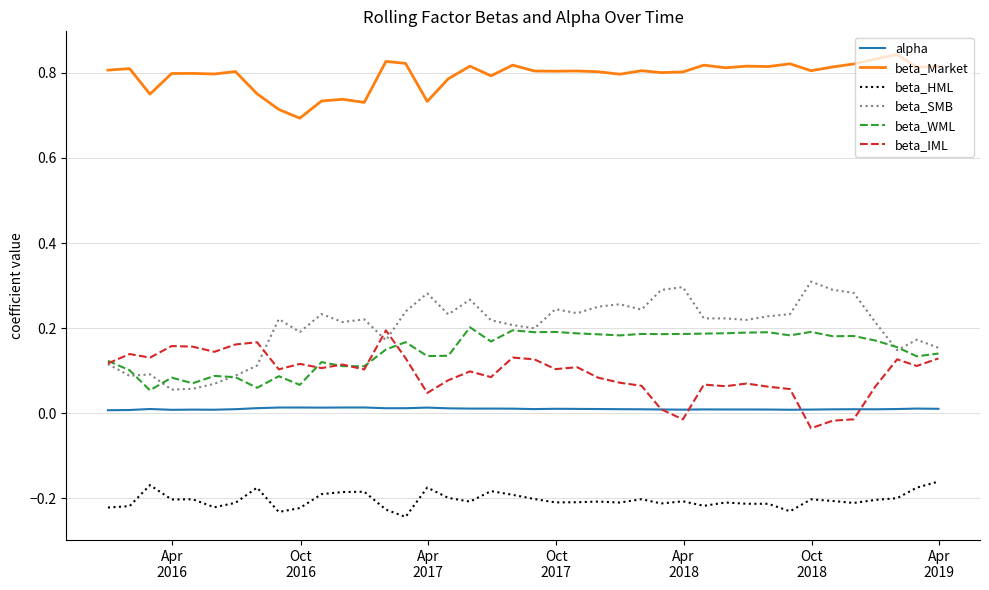

Which series has the largest total across all categories?

beta_Market